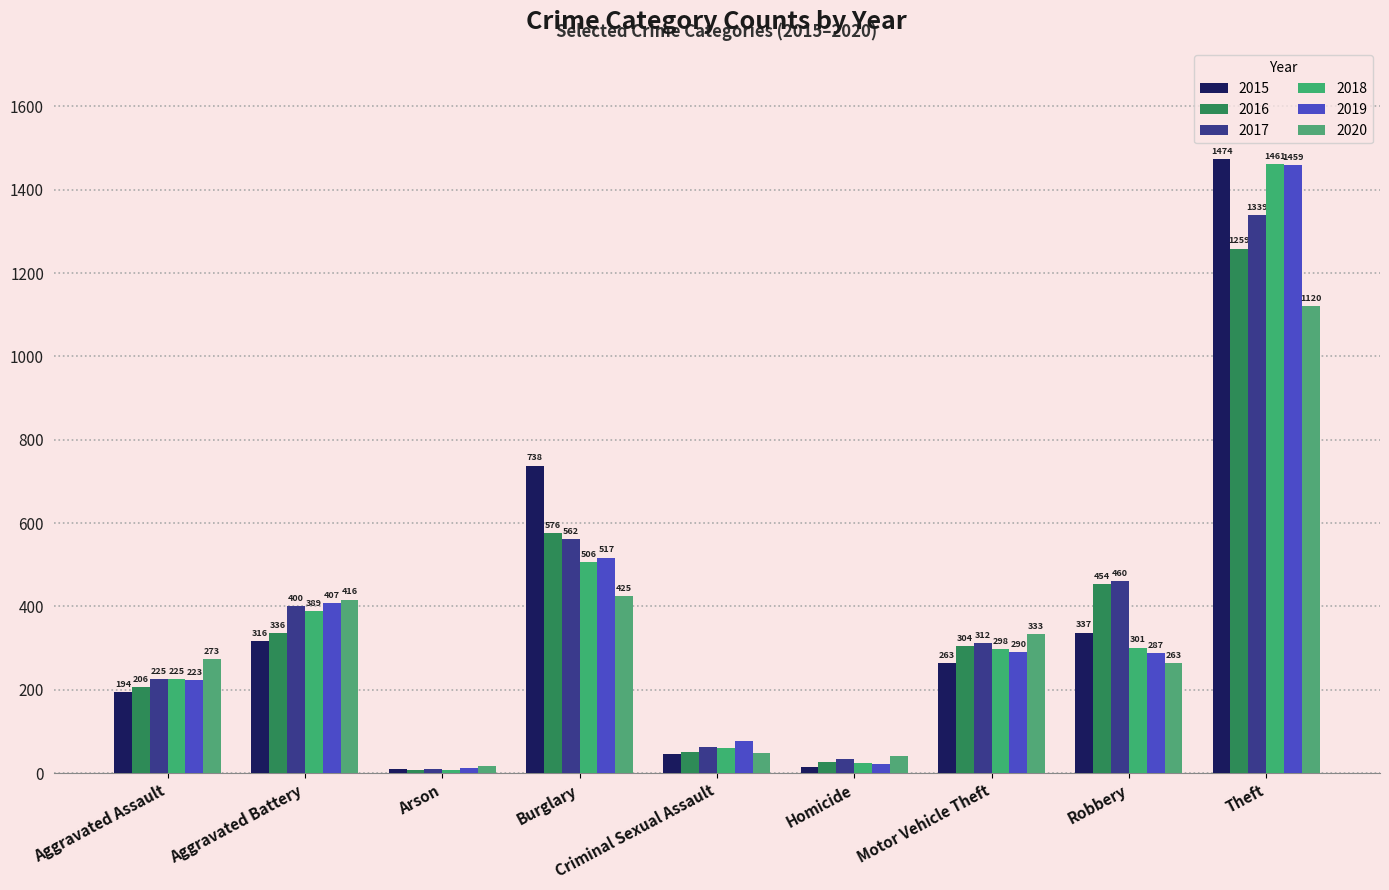

The 2018 series shows 169 at Robbery. True or false?

False